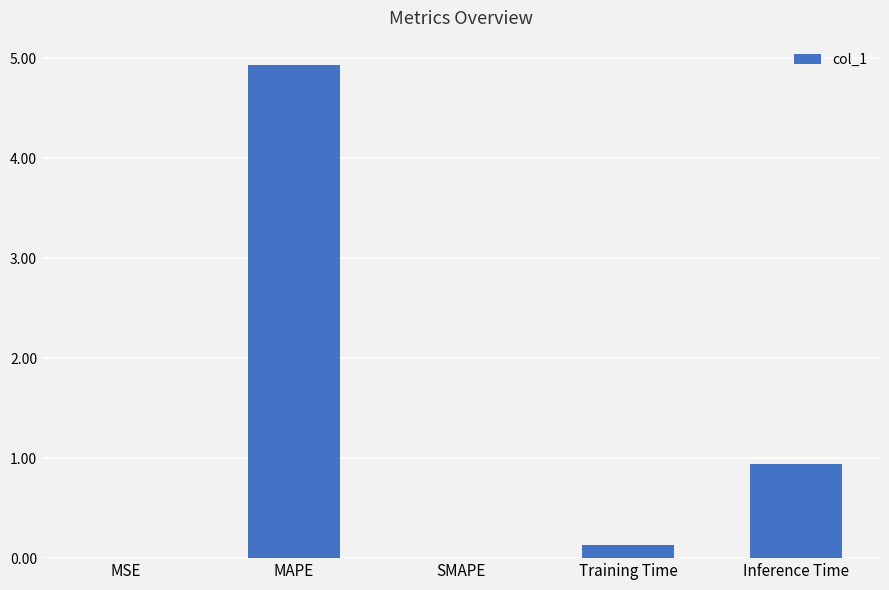

The value at SMAPE is 0.0. True or false?

True